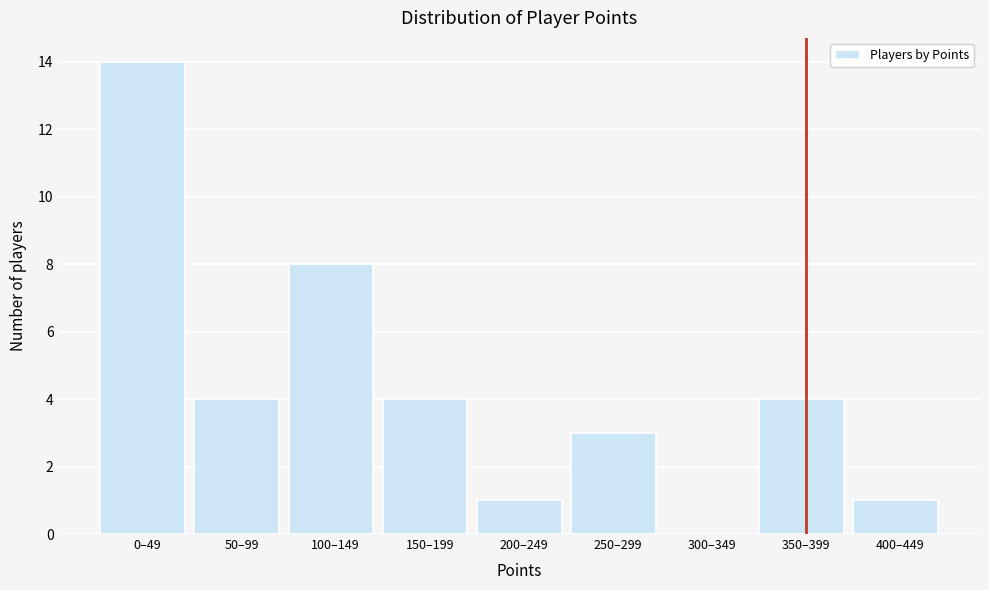

Reading right to left, transcribe all the data shown in this chart.

400–449=1	350–399=4	300–349=0	250–299=3	200–249=1	150–199=4	100–149=8	50–99=4	0–49=14